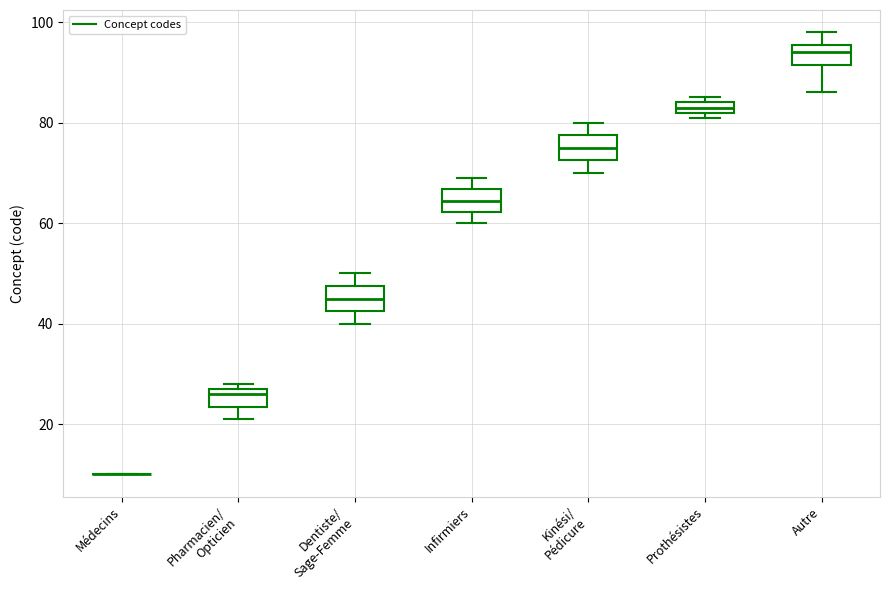

Where is the lower edge of the box for Prothésistes on the y-axis? The values are not printed on the chart, so give them approximately, as read against the axis.

82